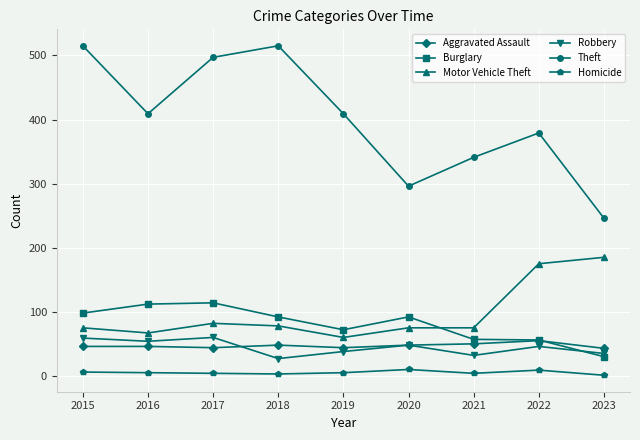

What is the maximum value for Motor Vehicle Theft?

185